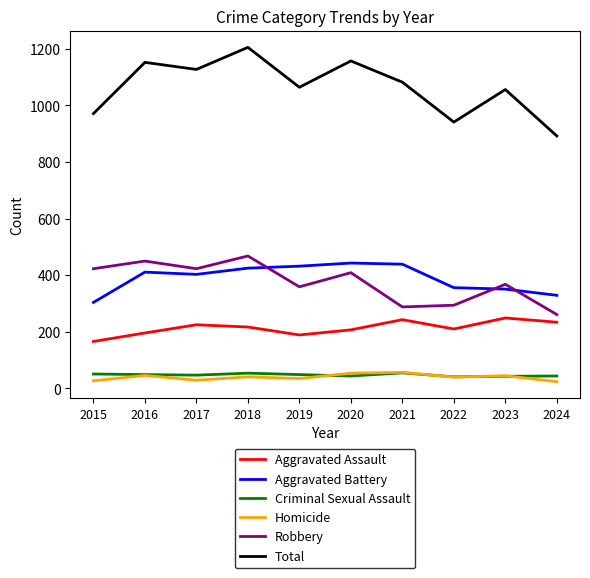

What are all the series names shown in the legend?

Aggravated Assault, Aggravated Battery, Criminal Sexual Assault, Homicide, Robbery, Total